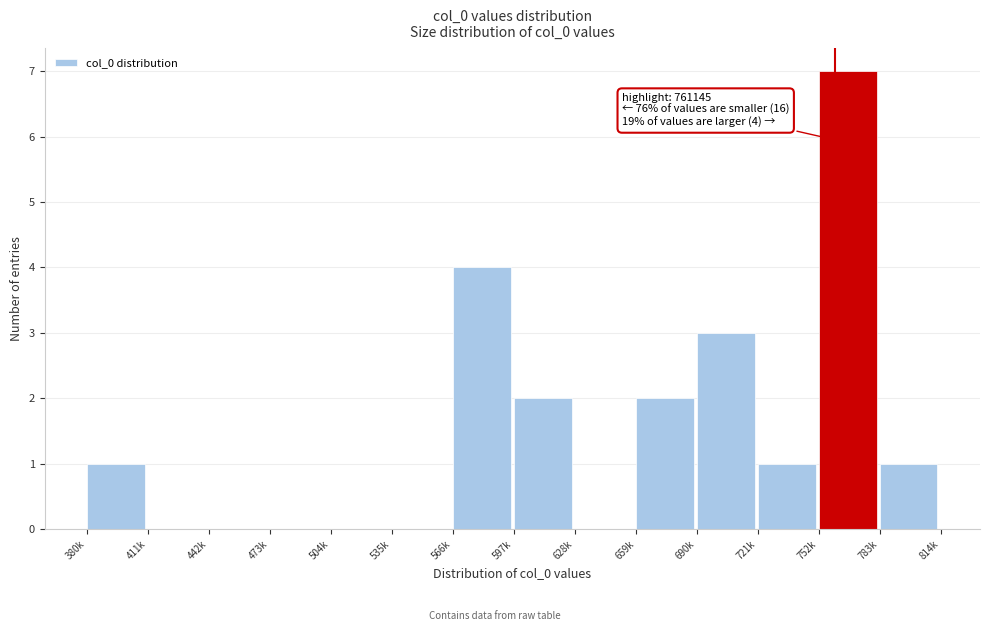

Reading right to left, list all the values displayed in this chart.

783k=1	752k=7	721k=1	690k=3	659k=2	628k=0	597k=2	566k=4	535k=0	504k=0	473k=0	442k=0	411k=0	380k=1